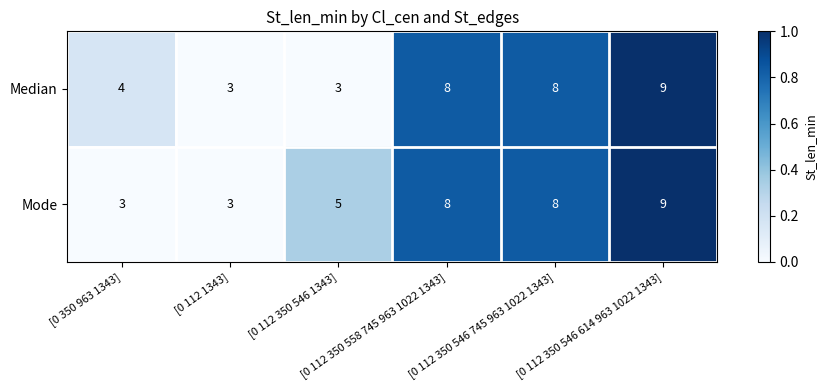

What is the maximum value for Mode?

9